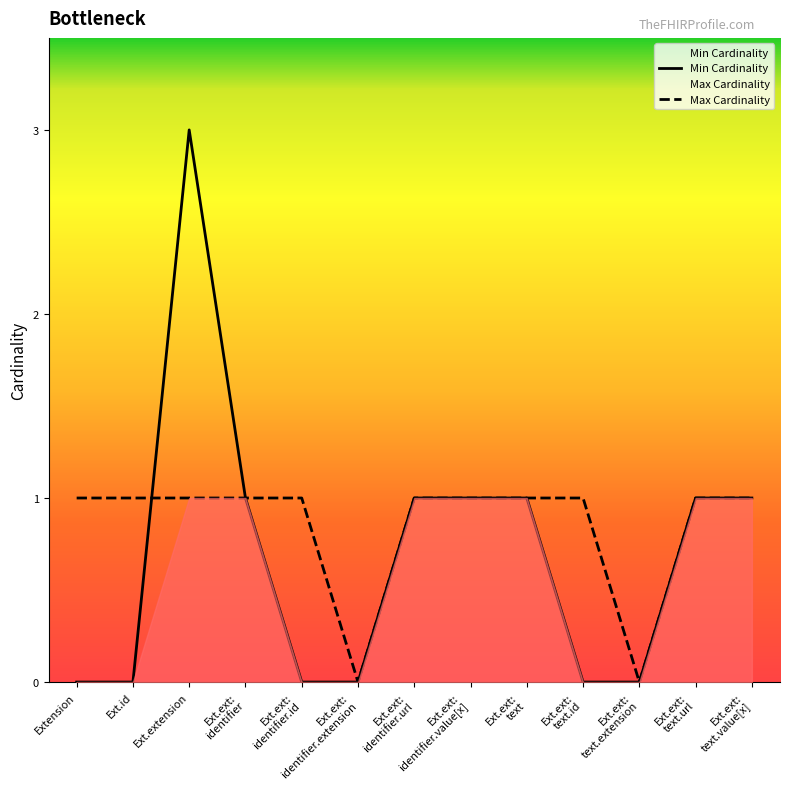

How many Max Cardinality values are between 1 and 2?

11